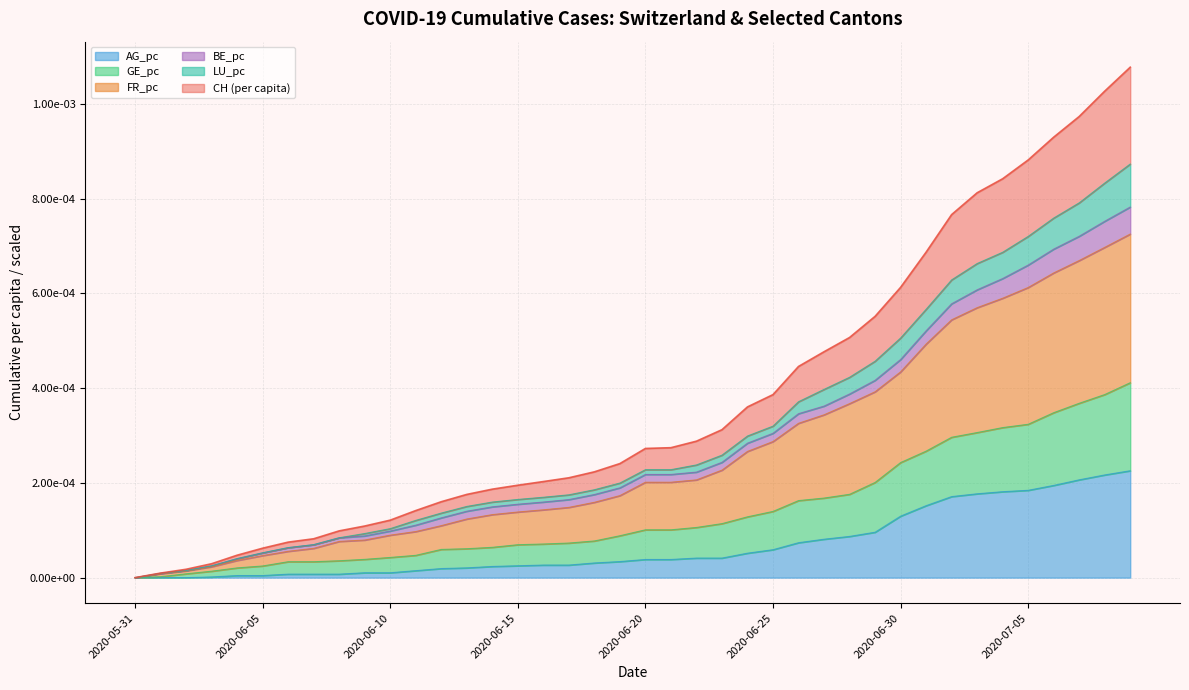

At which category does the chart reach its minimum across all series?

2020-05-31